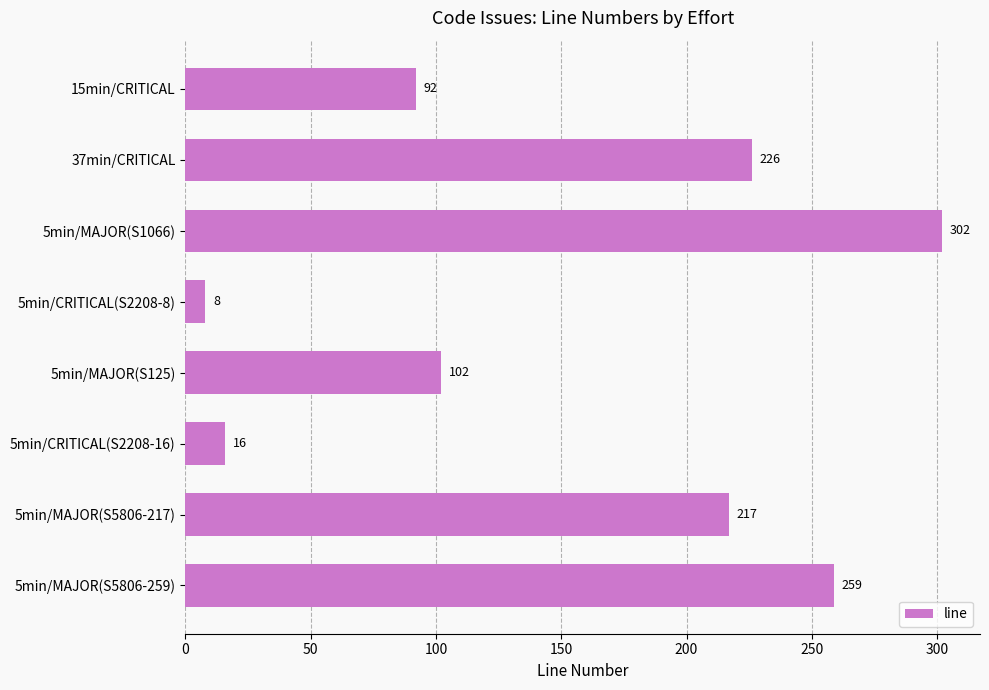

How many series are shown in this chart?

1